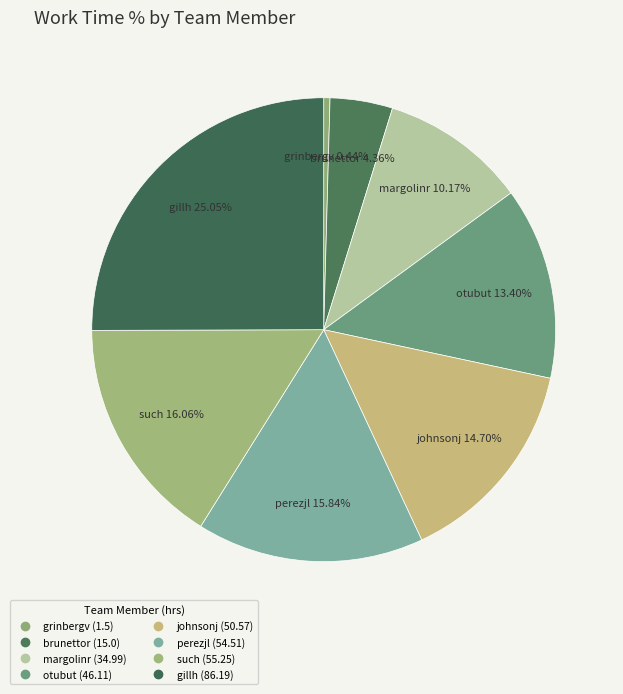

Between gillh and perezjl, which is larger?

gillh